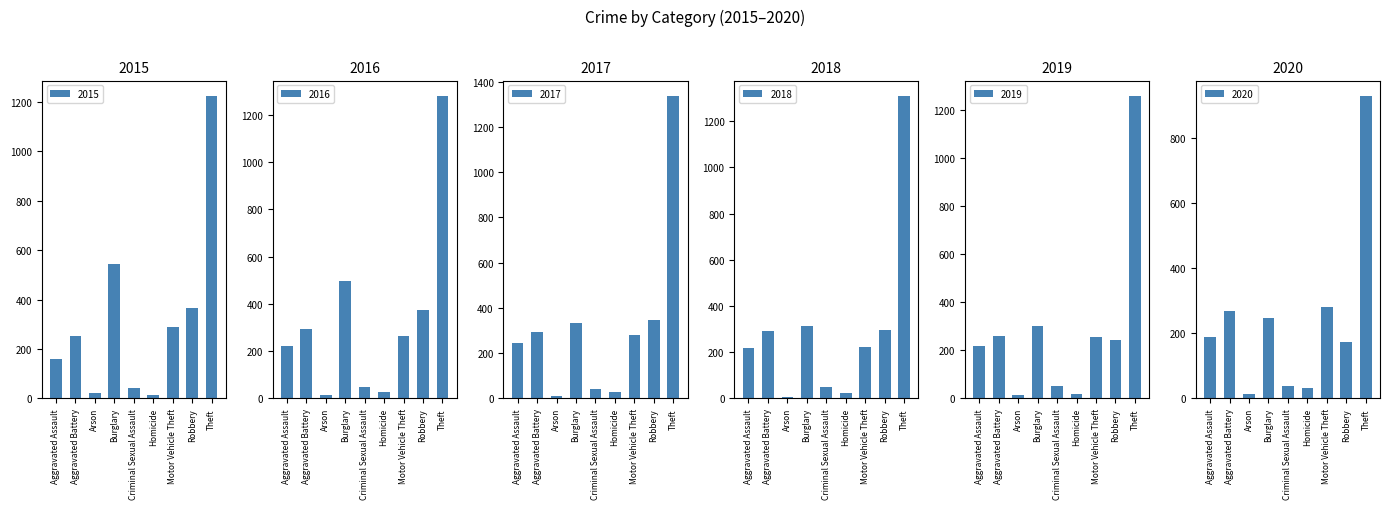

Is the value of 2017 at Criminal Sexual Assault greater than the value of 2016 at Burglary?

No